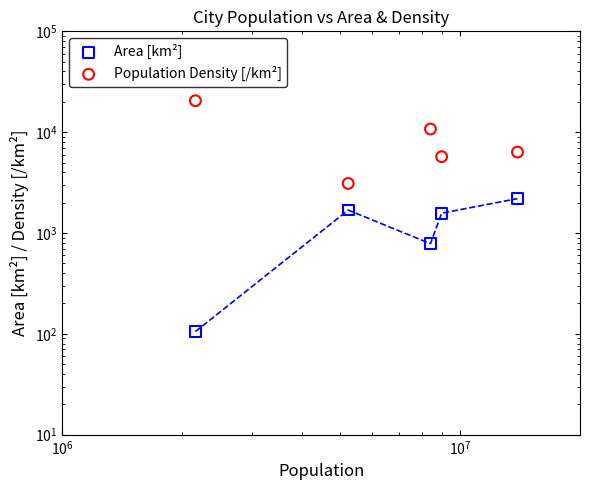

Which series contains the lowest Y value?

Area [km²]